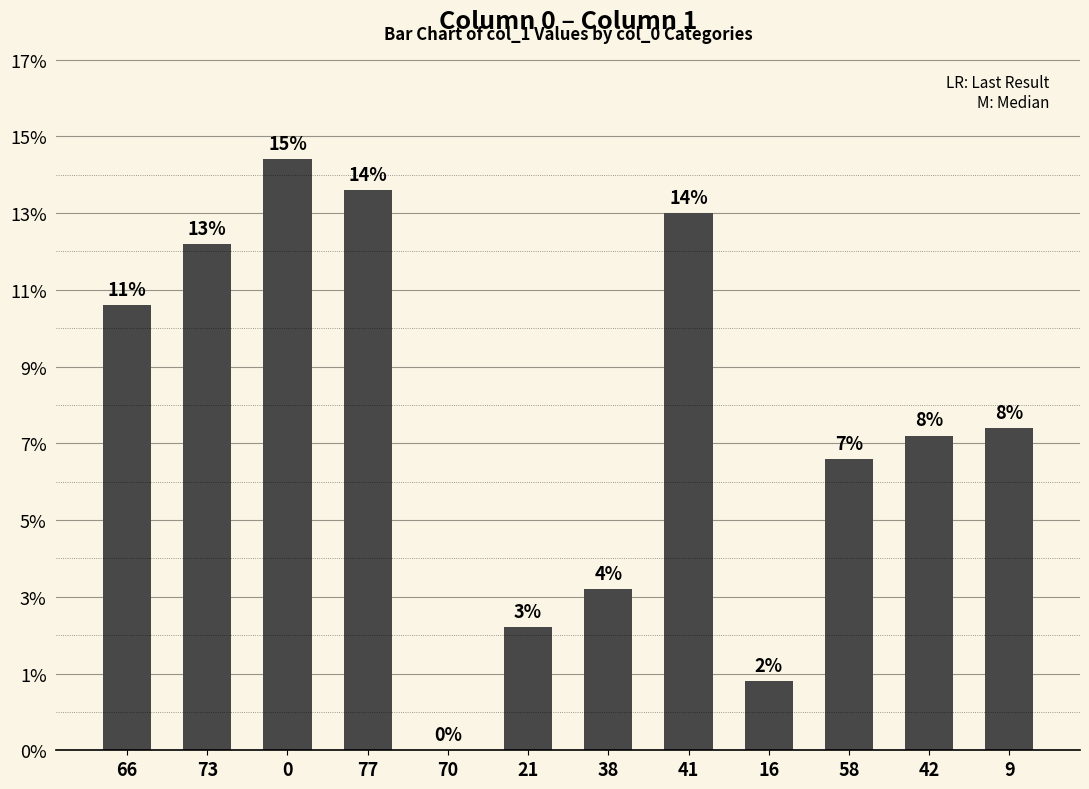

How many bars are there in total?

12